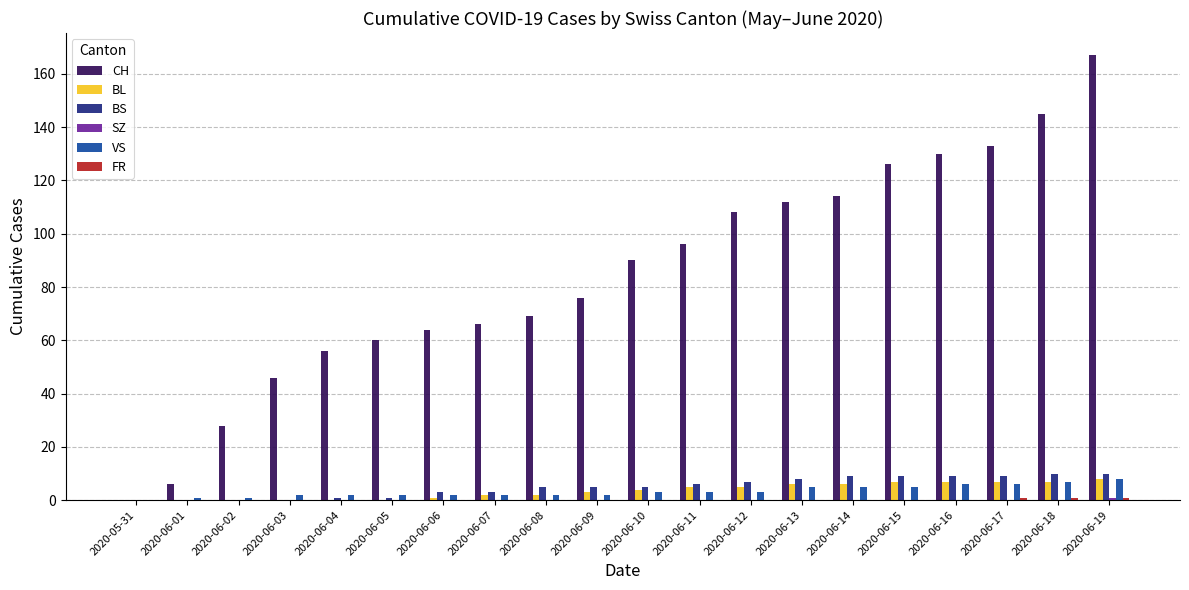

Which series has the largest total across all categories?

CH